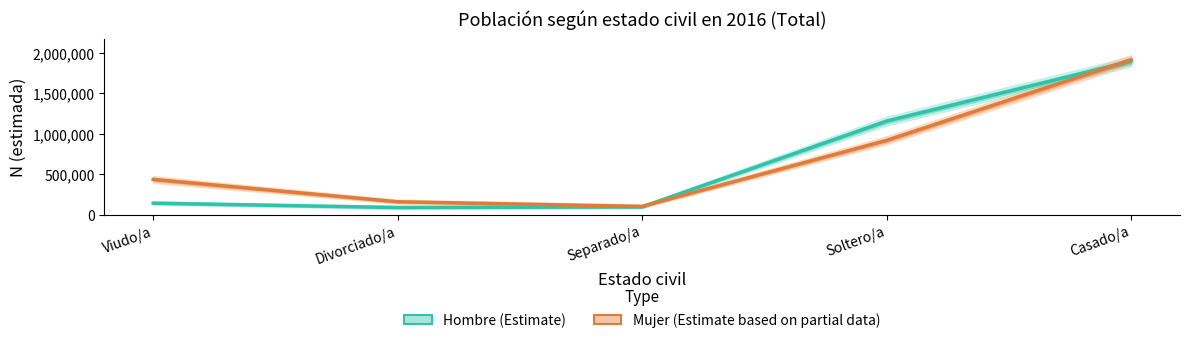

True or false: Hombre (Estimate) has more than 2 points higher than both neighbors.

False